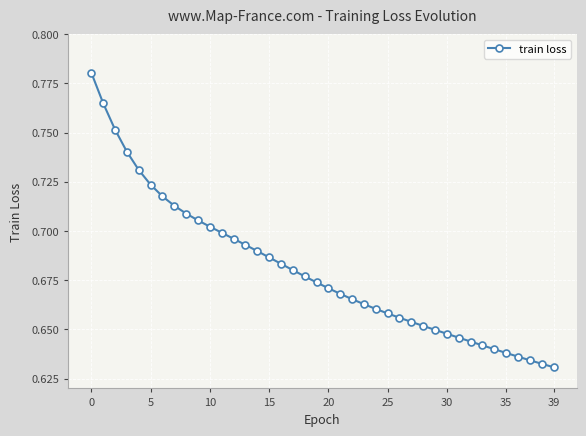

What is the sum of all values?

27.2